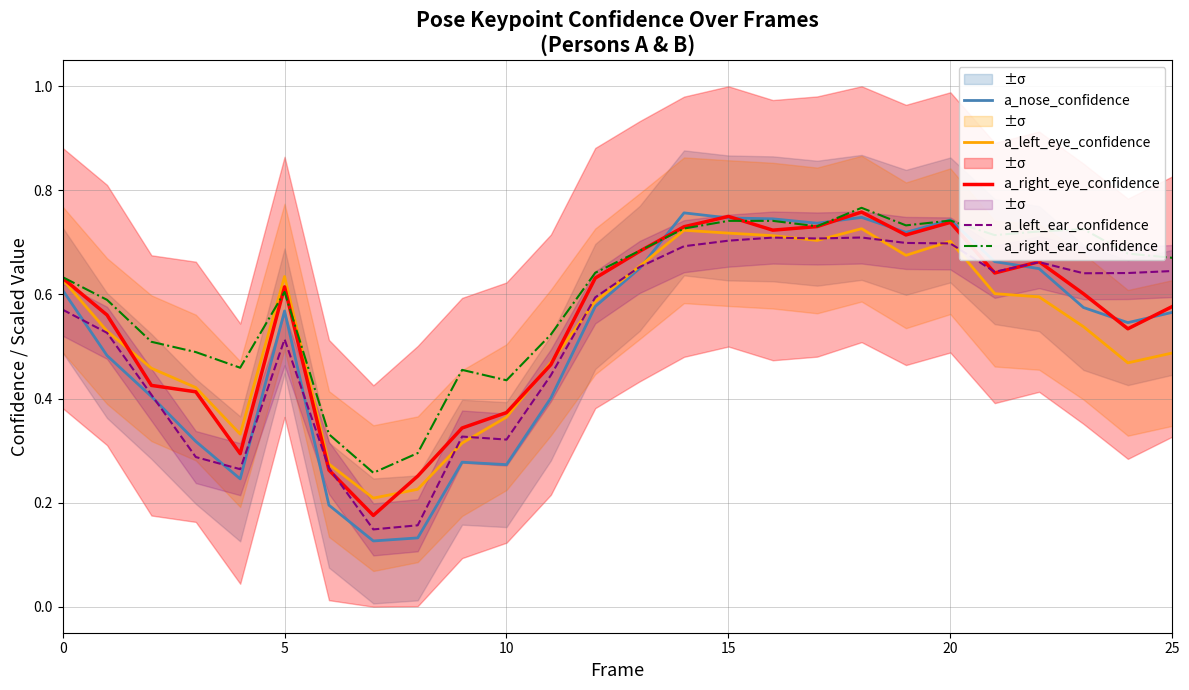

True or false: a_left_eye_confidence has more than 2 points higher than both neighbors.

True